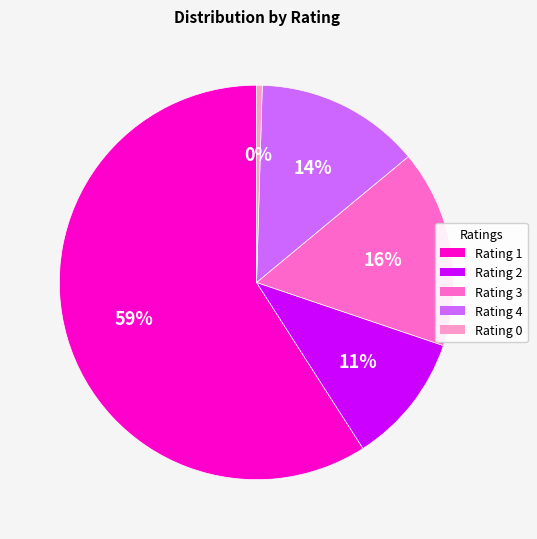

Does any single category account for the majority?

Yes